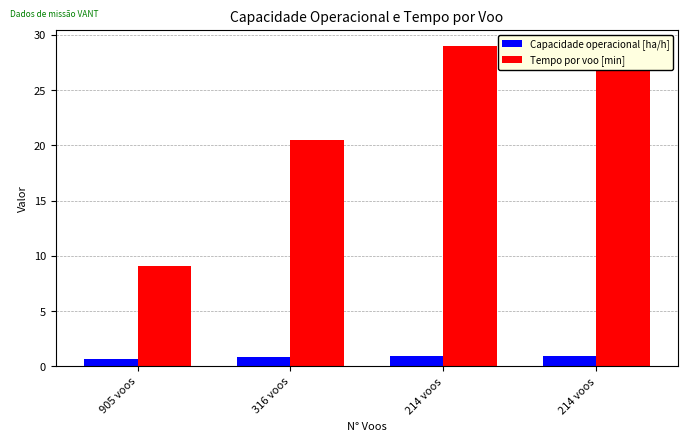

How many data points does each series have?

4